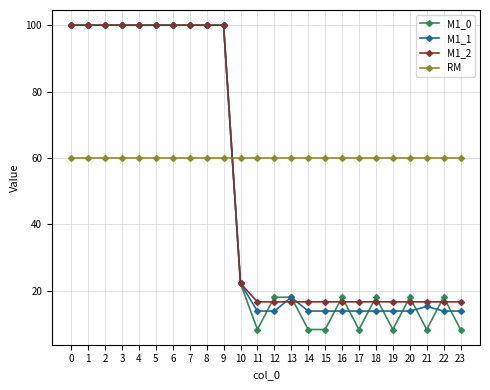

Is it true that RM equals 101.1 at 9?

False